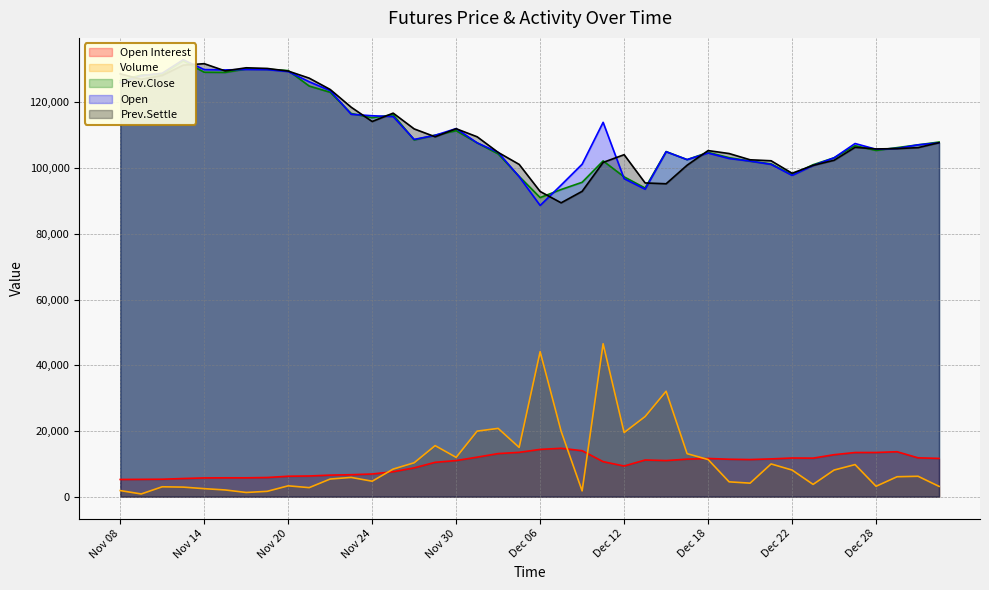

At Nov 10, list the series in order from smallest to largest.

Volume, Open Interest, Prev.Settle, Prev.Close, Open